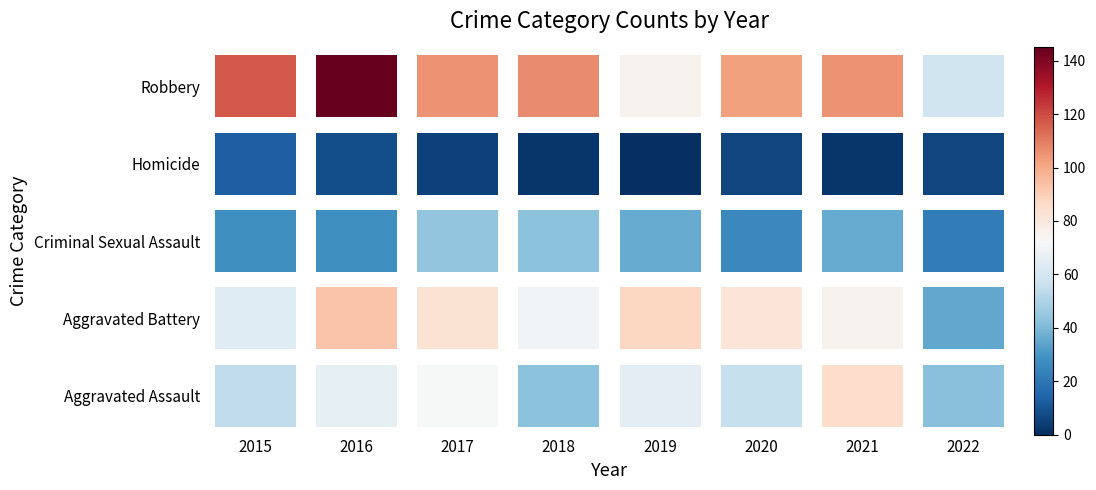

What is the difference between the maximum and second lowest values in the Aggravated Battery series?

29